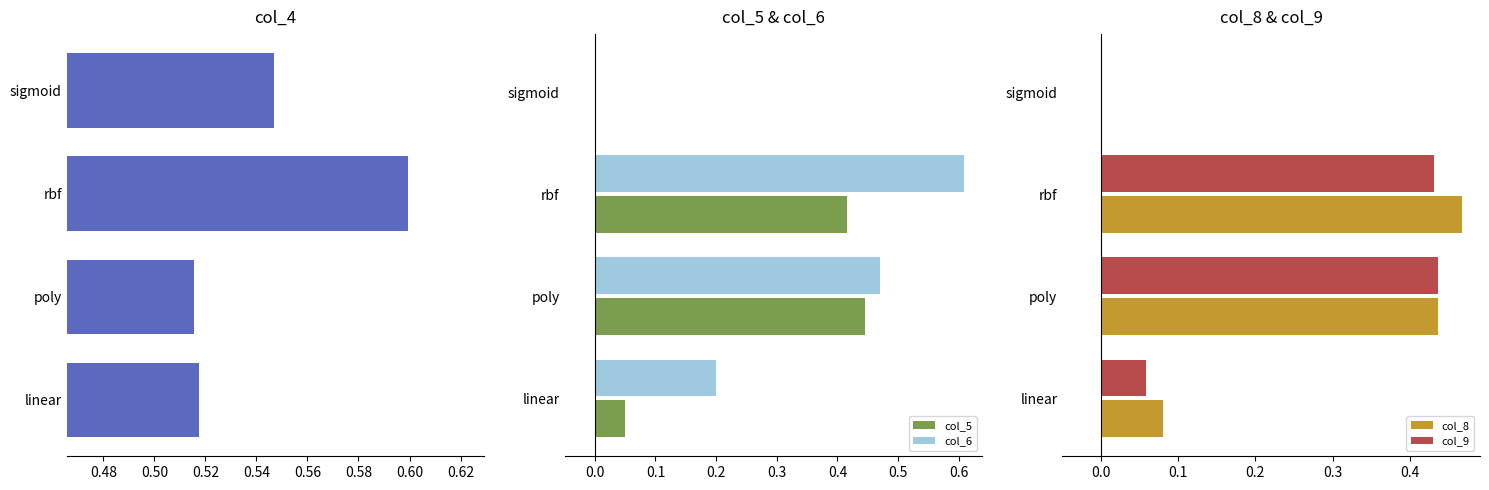

Reading left to right, list all the values displayed in this chart.

col_4: 0.5	0.5	0.6	0.5
col_5: 0.1	0.4	0.4	0.0
col_6: 0.2	0.5	0.6	0.0
col_8: 0.1	0.4	0.5	0.0
col_9: 0.1	0.4	0.4	0.0